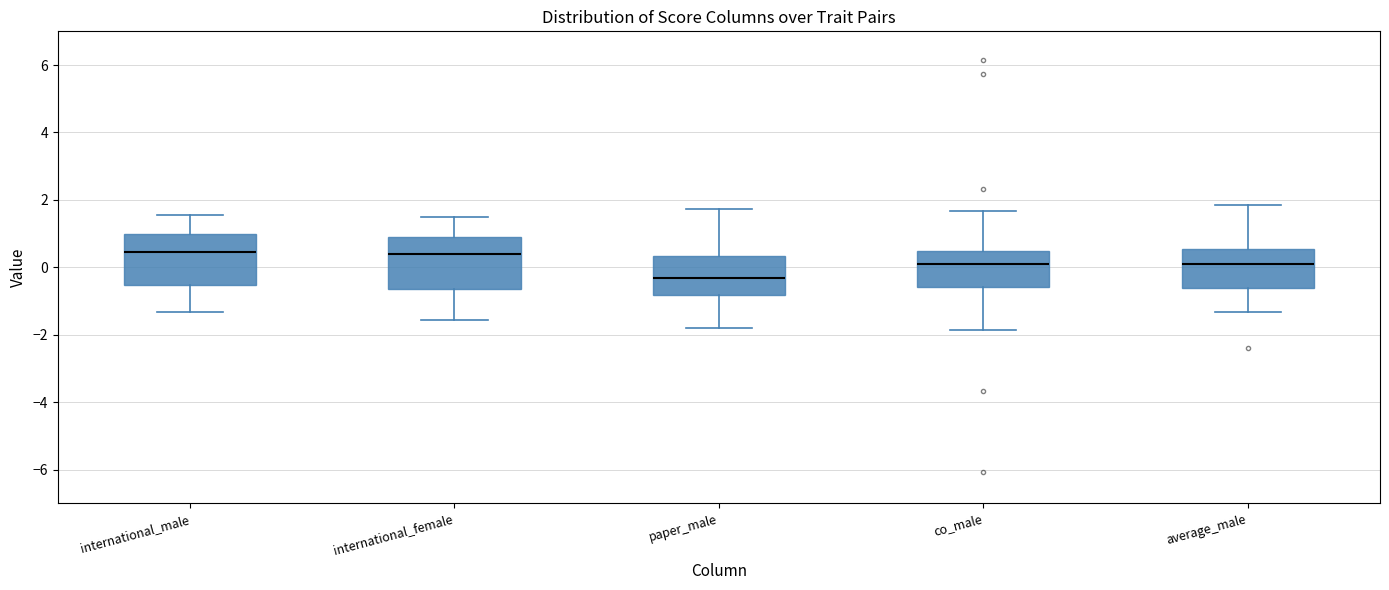

Which box has the lowest median line?

paper_male